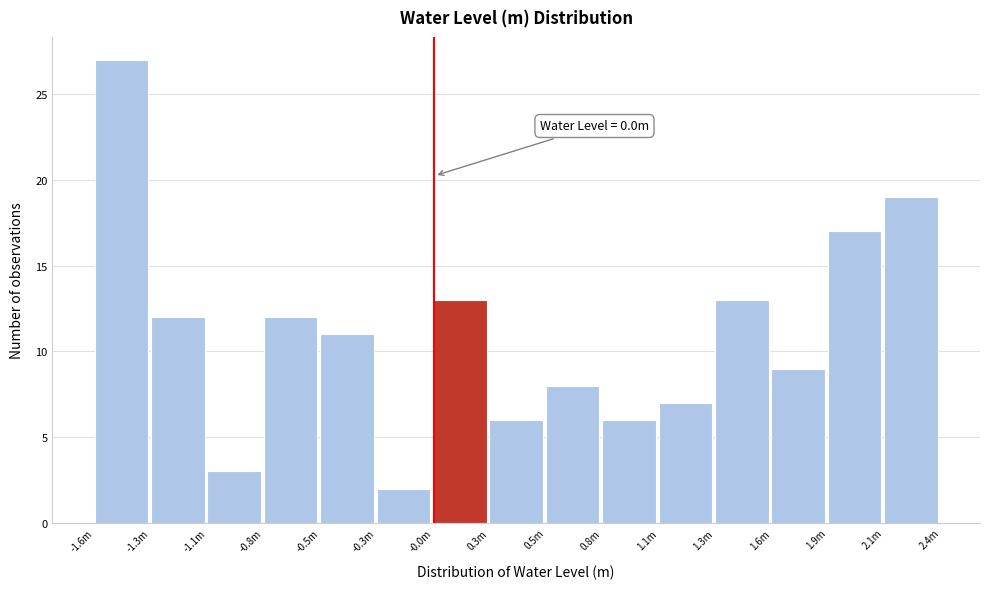

Reading left to right, what are all the values shown in this chart?

27	12	3	12	11	2	13	6	8	6	7	13	9	17	19